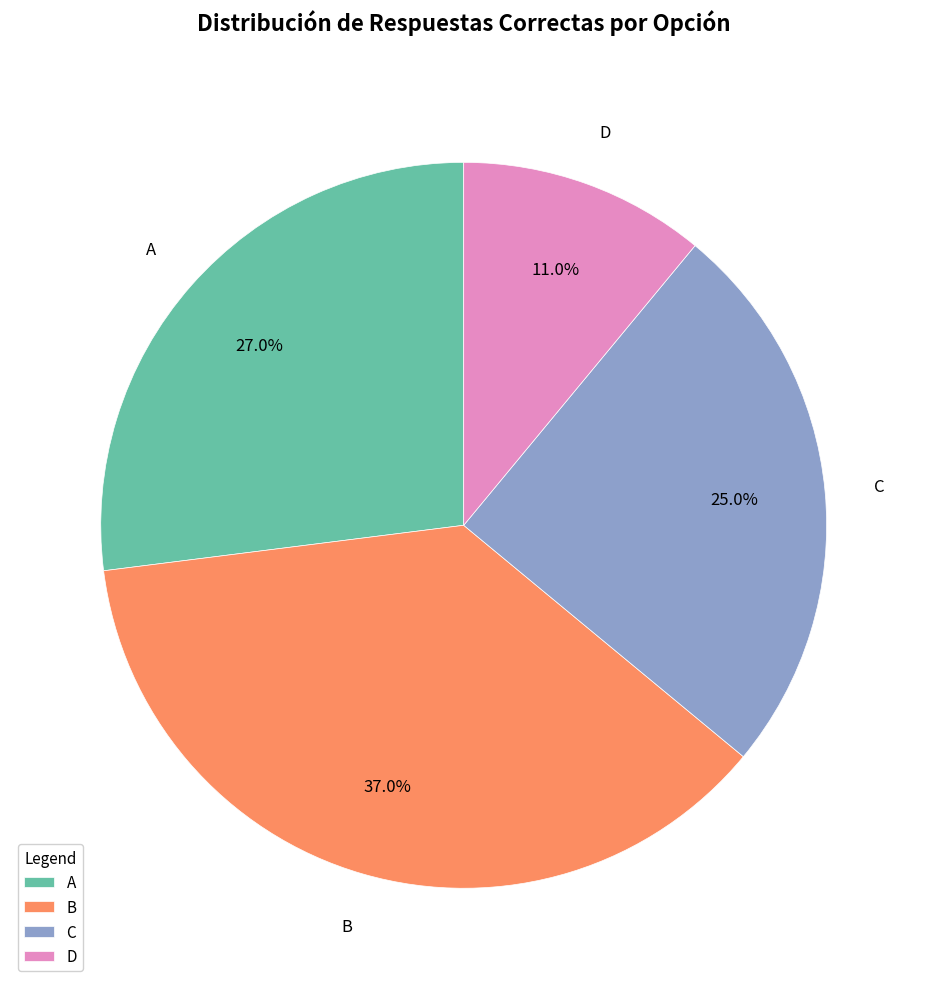

To the nearest percent, what is the difference between the largest and smallest slice percentages?

26%